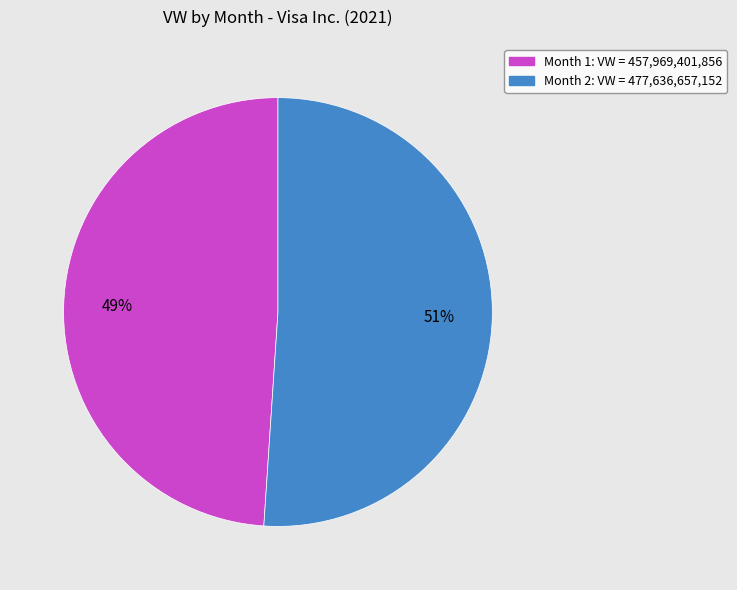

To the nearest percent, what portion does Month 1 represent?

49%